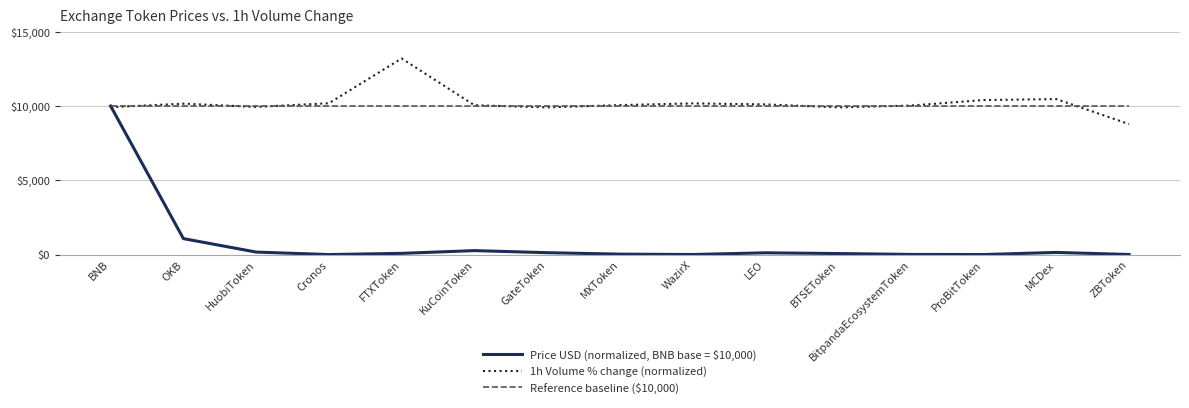

Which series has the widest spread of values?

Price USD (normalized, BNB base = $10,000)